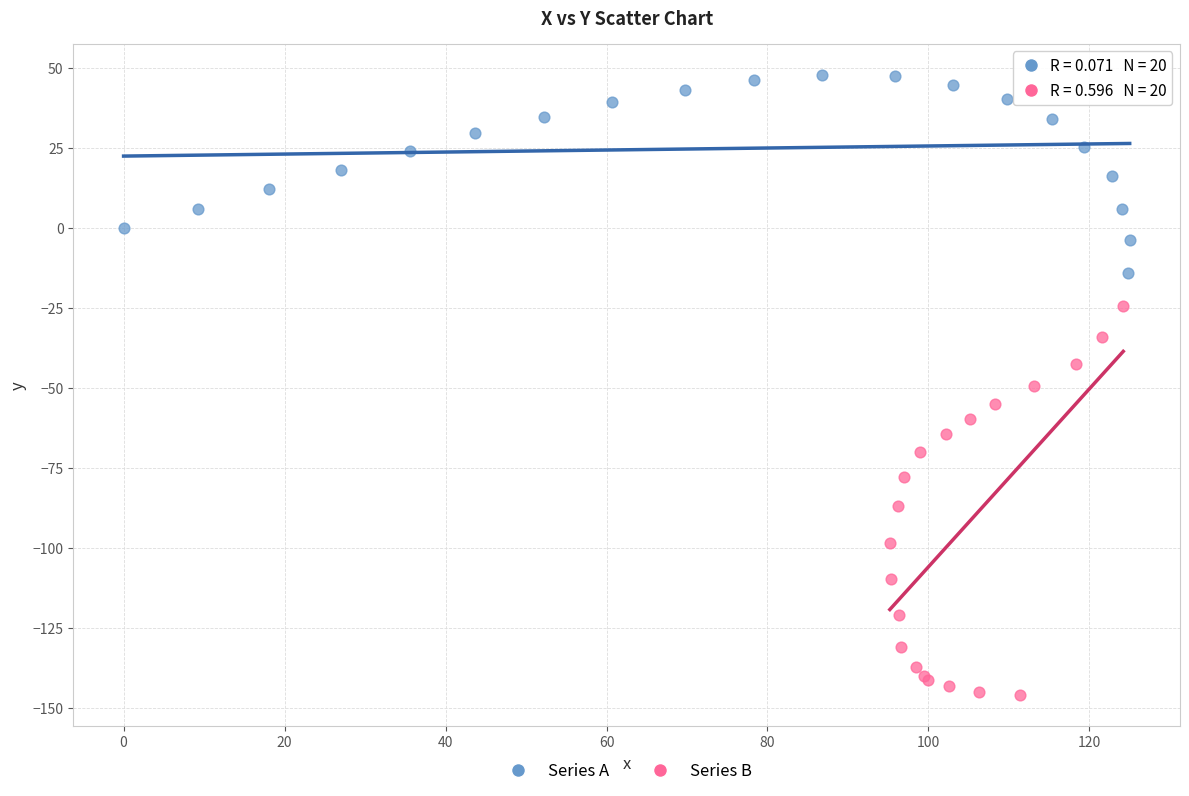

Which series contains the lowest Y value?

Series B